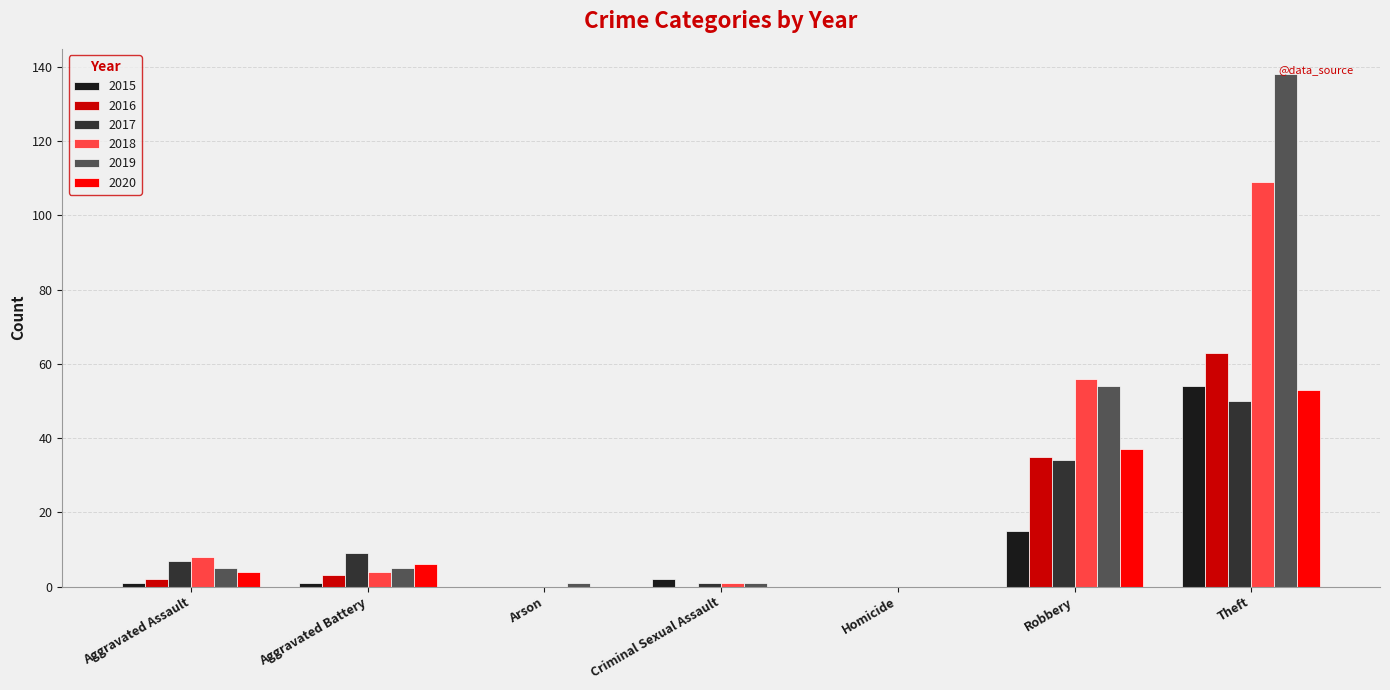

Count the number of categories in the chart.

7